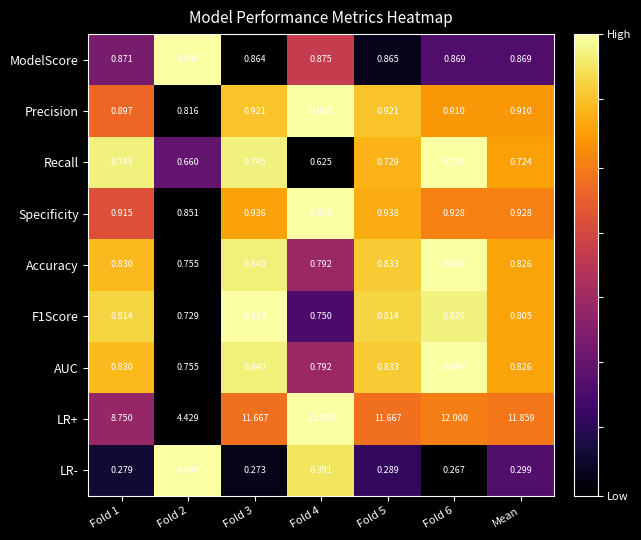

Is the value of Precision at Mean greater than the value of Accuracy at Fold 6?

Yes